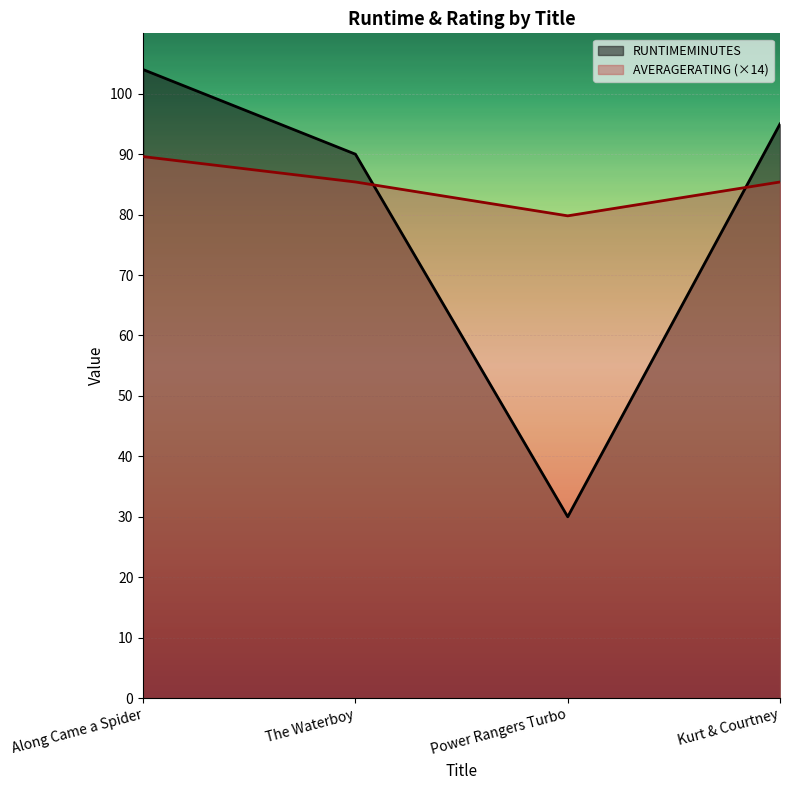

What are all the series names shown in the legend?

RUNTIMEMINUTES, AVERAGERATING (×14)